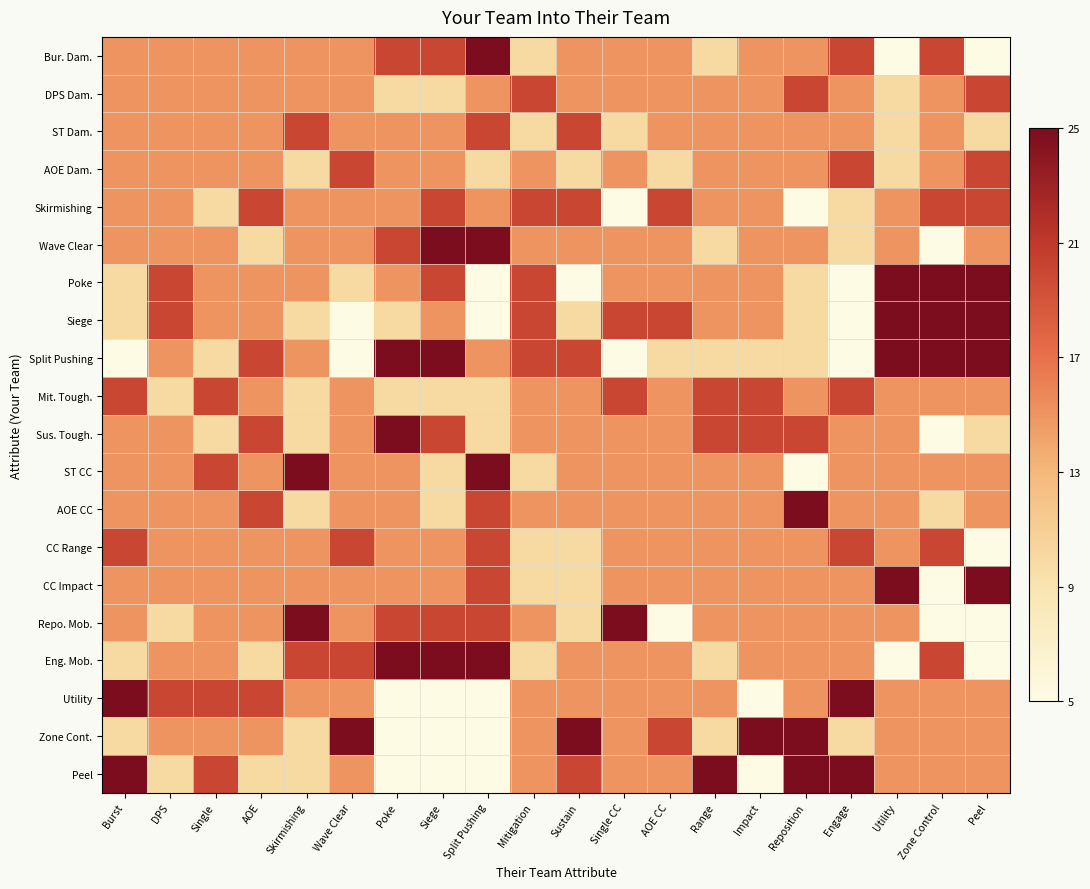

What is the difference between the highest and lowest values at Zone Control?

20